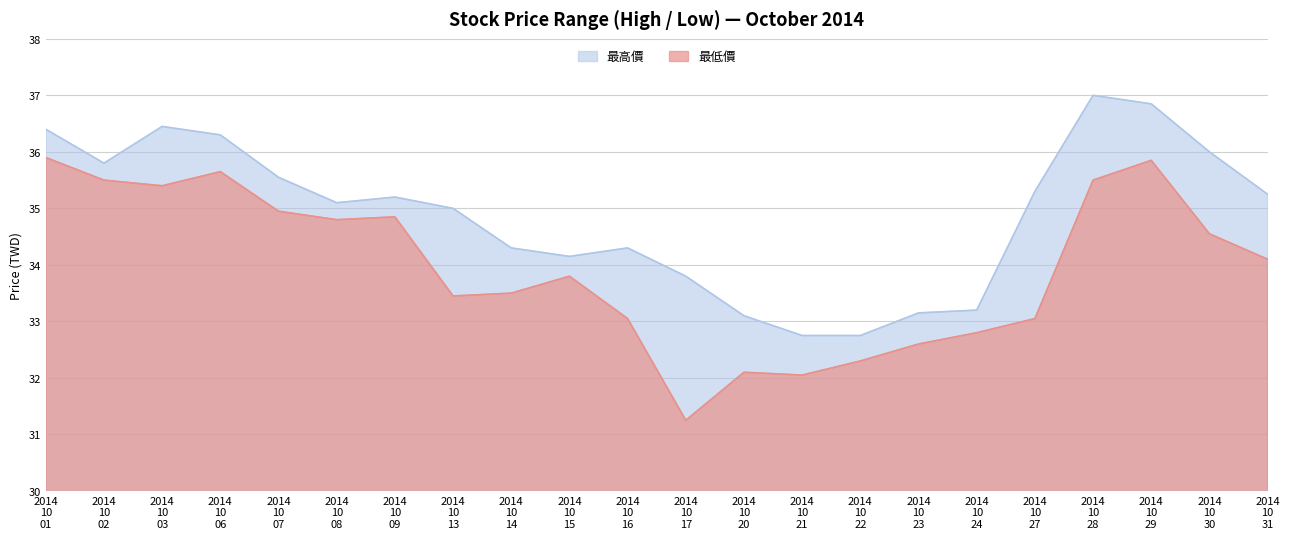

What is the minimum value for 最高價?

32.8